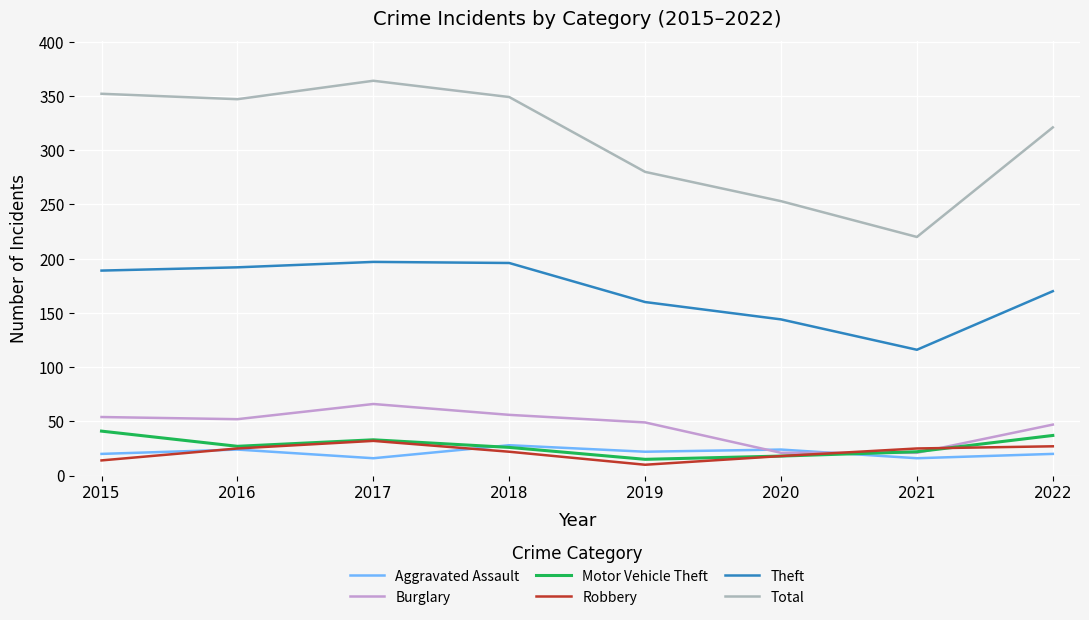

Is this an area chart (filled region under the line)?

No